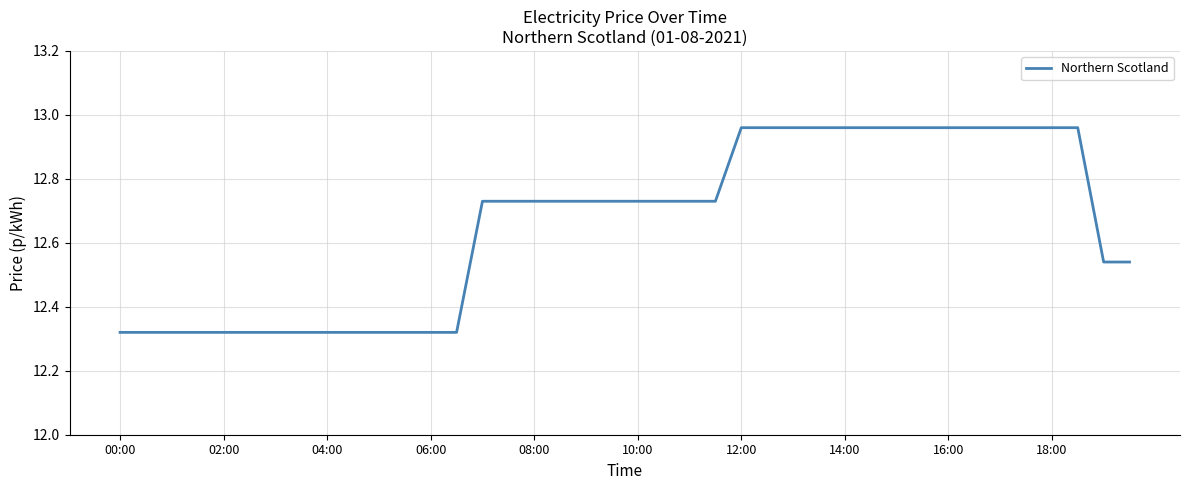

What is the difference between the maximum and minimum values?

0.6